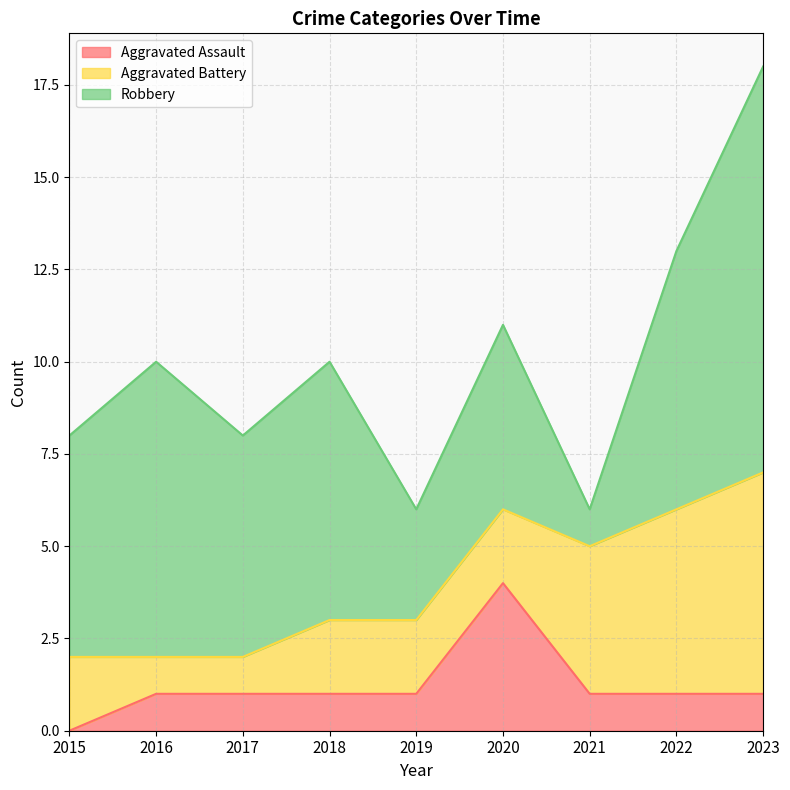

How many data points in Robbery are less than 6?

3